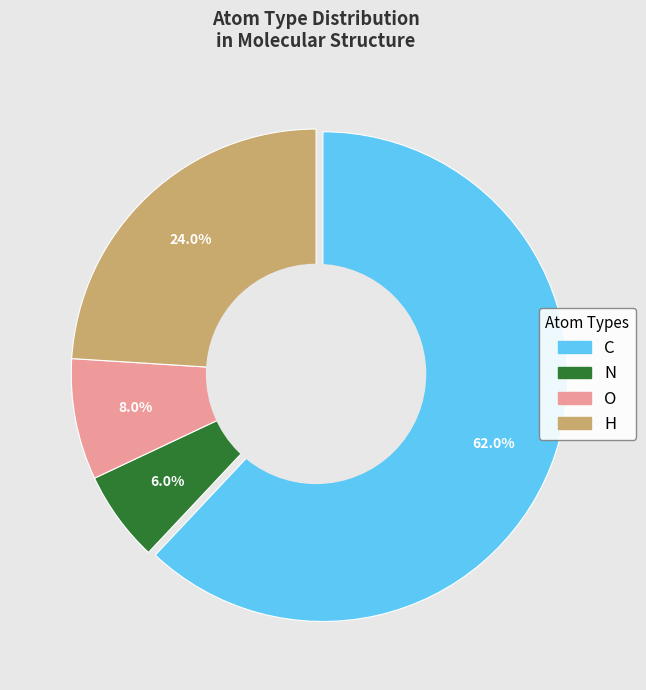

To the nearest percent, what percentage of the pie is N?

6%